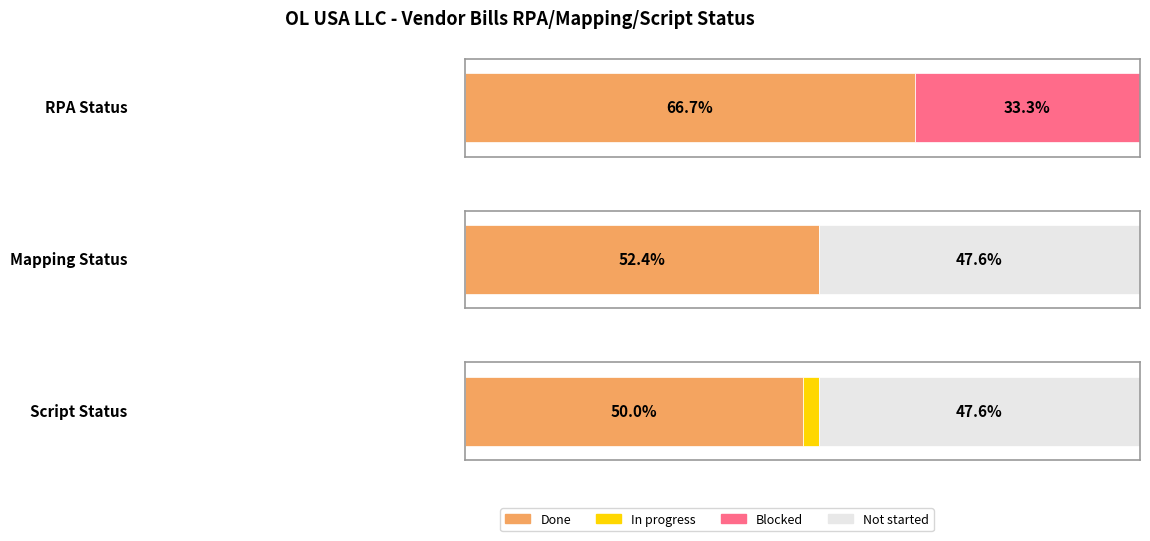

What value does the in progress series have at Script Status?

1